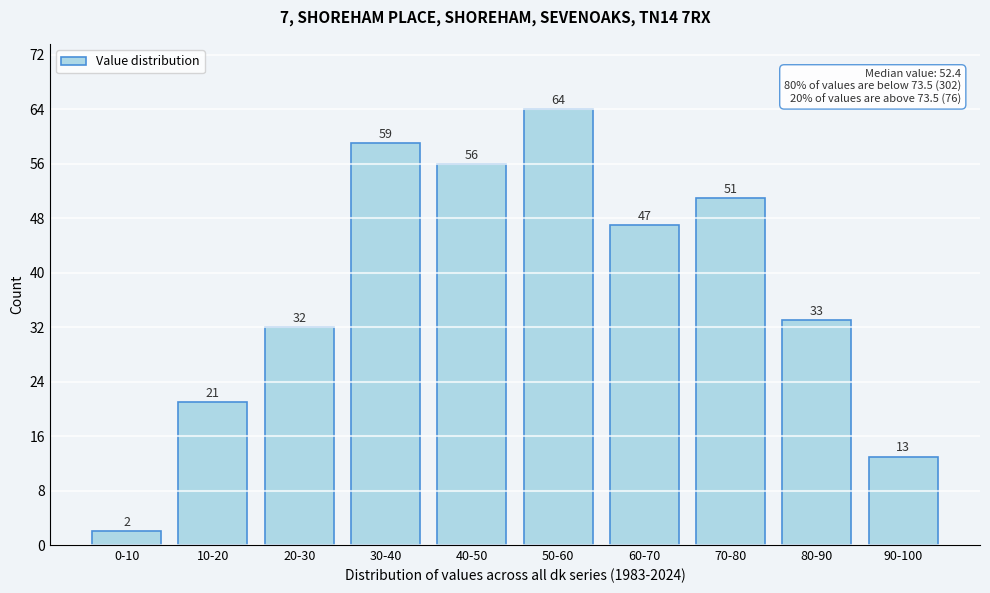

Reading left to right, extract all data points from this chart.

2	21	32	59	56	64	47	51	33	13